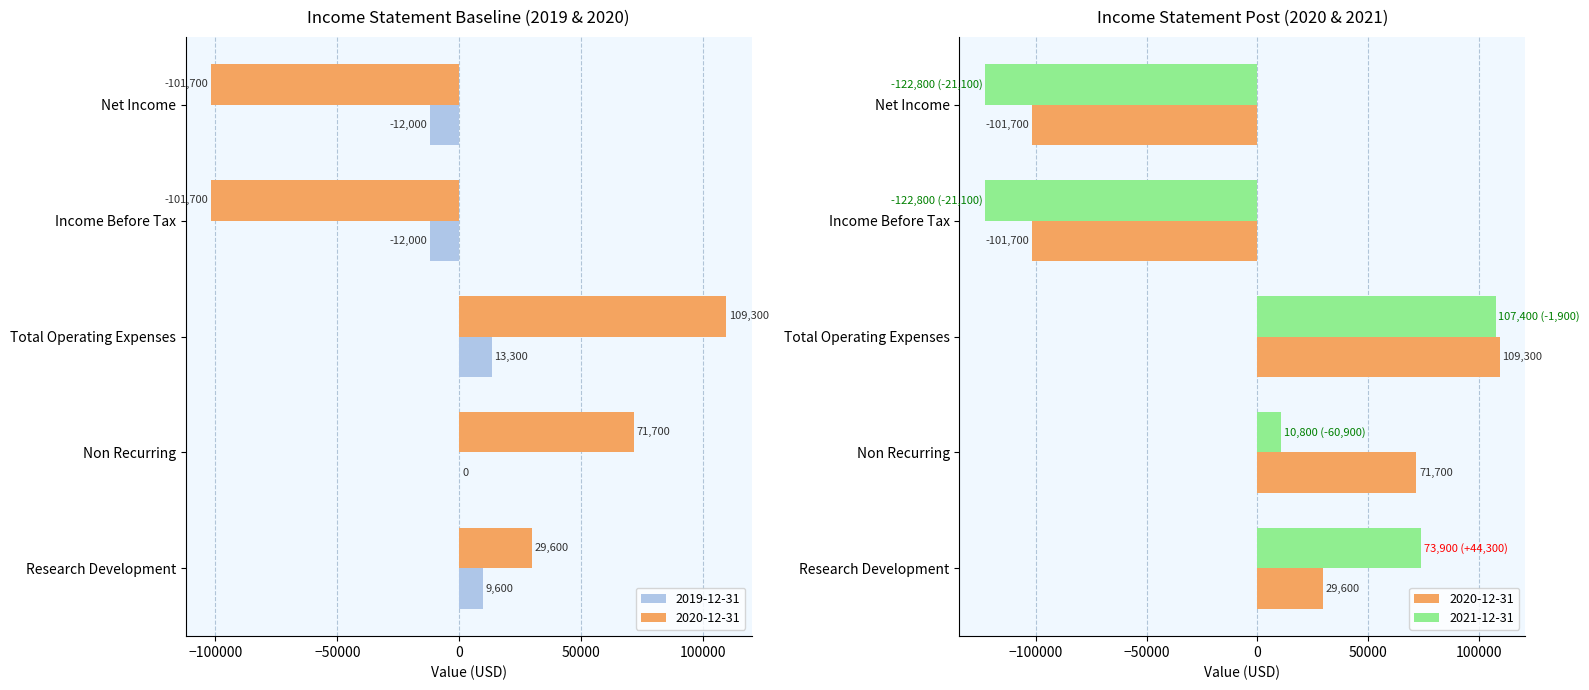

At which category is the sum across all series the highest?

Total Operating Expenses